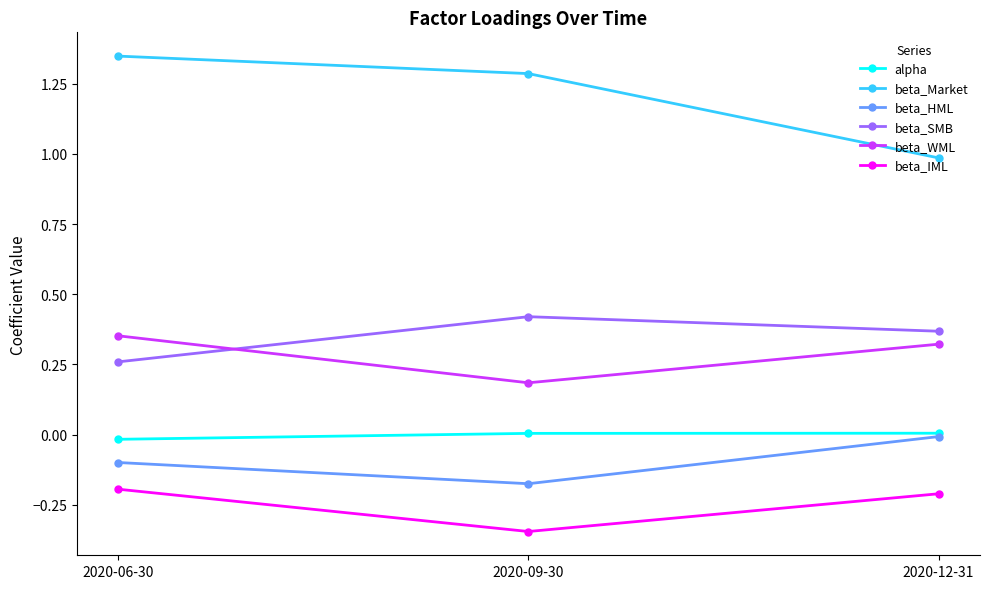

What is the difference between the maximum and minimum values in the beta_IML series?

0.2